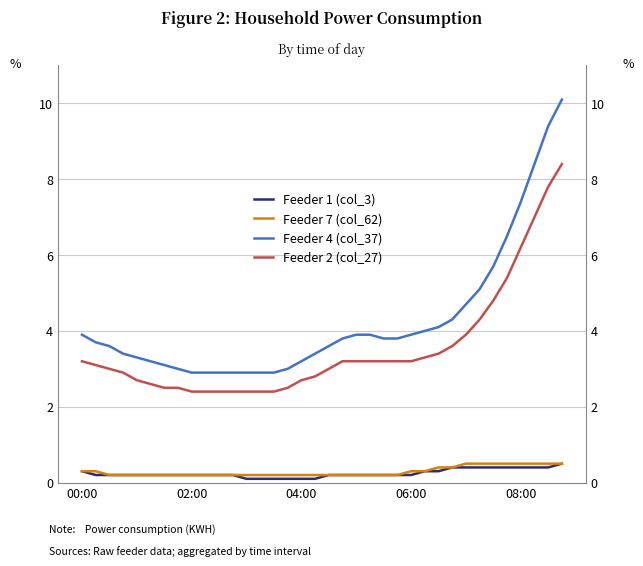

List the series in order of their peak value, highest first.

Feeder 4 (col_37), Feeder 2 (col_27), Feeder 1 (col_3), Feeder 7 (col_62)